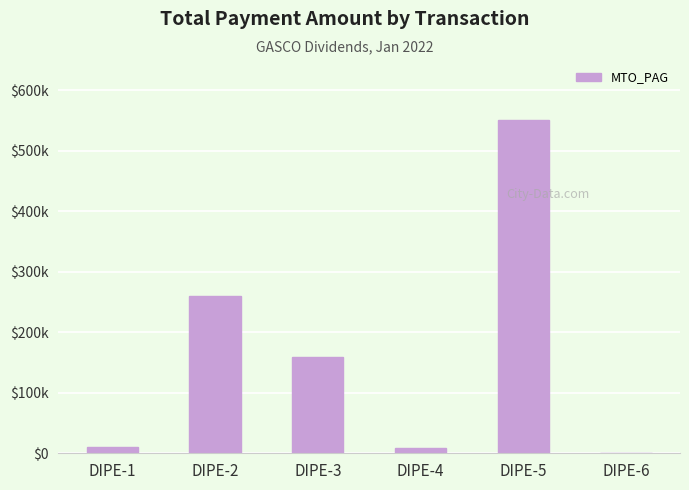

Are the bars horizontal?

No